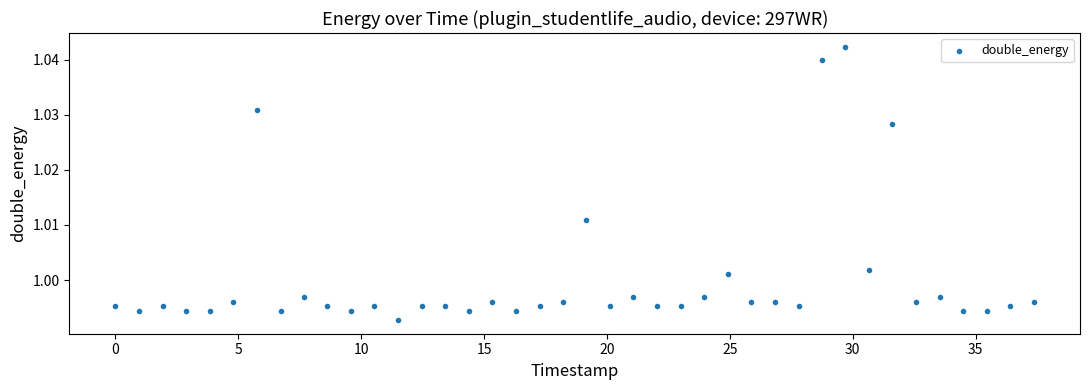

What is the range of X values (max minus min)?

37.4